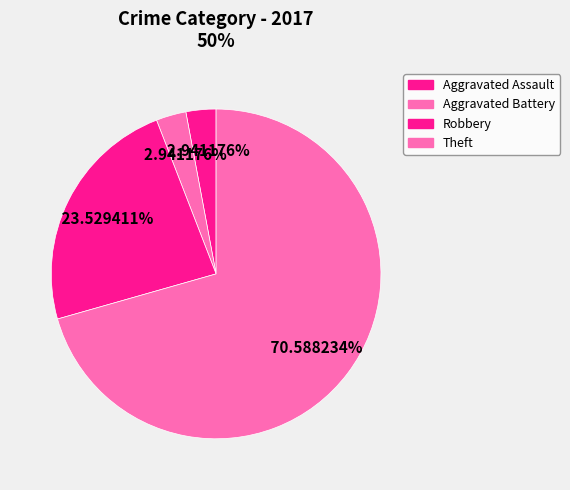

Which slice is the largest?

Theft